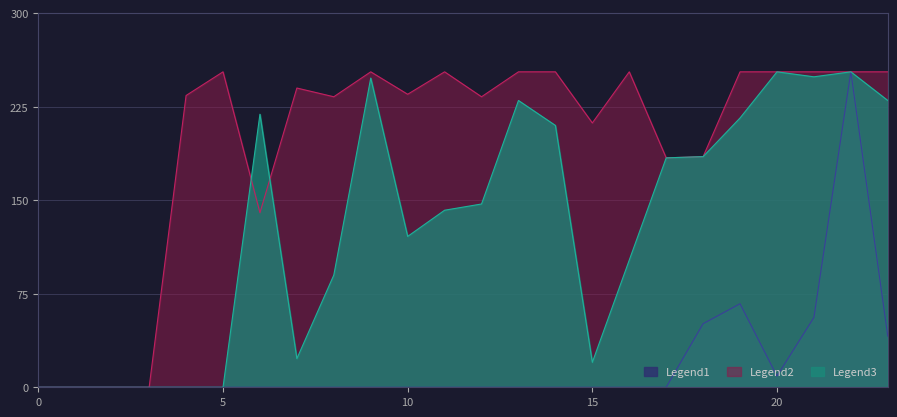

What is the greatest value displayed?

253